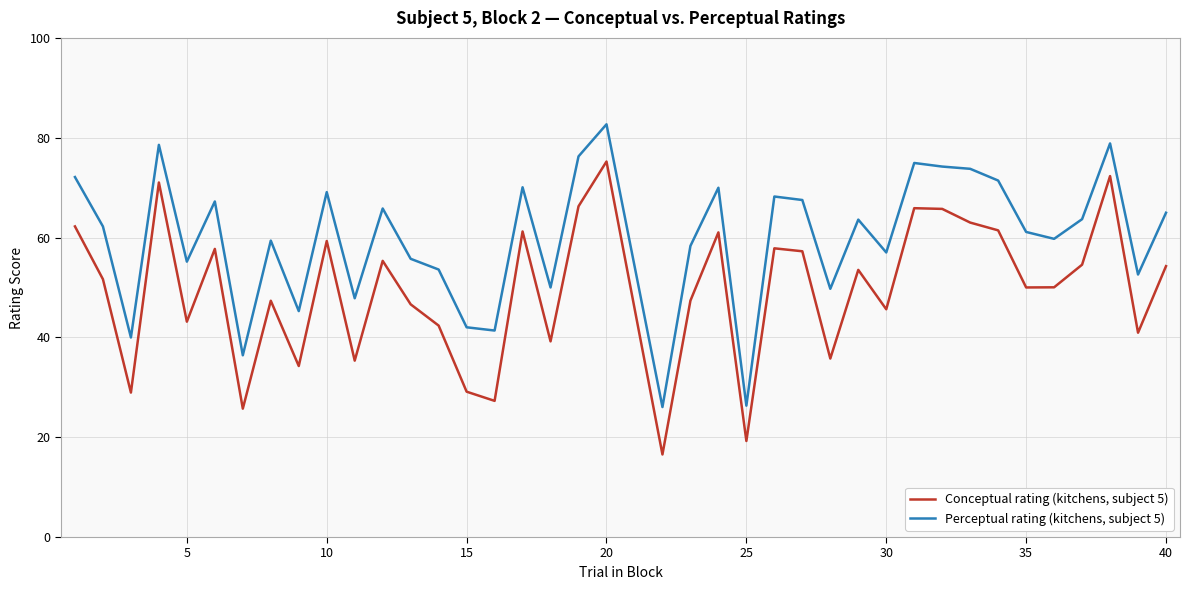

True or false: Perceptual rating (kitchens, subject 5) and Conceptual rating (kitchens, subject 5) cross at least once.

False